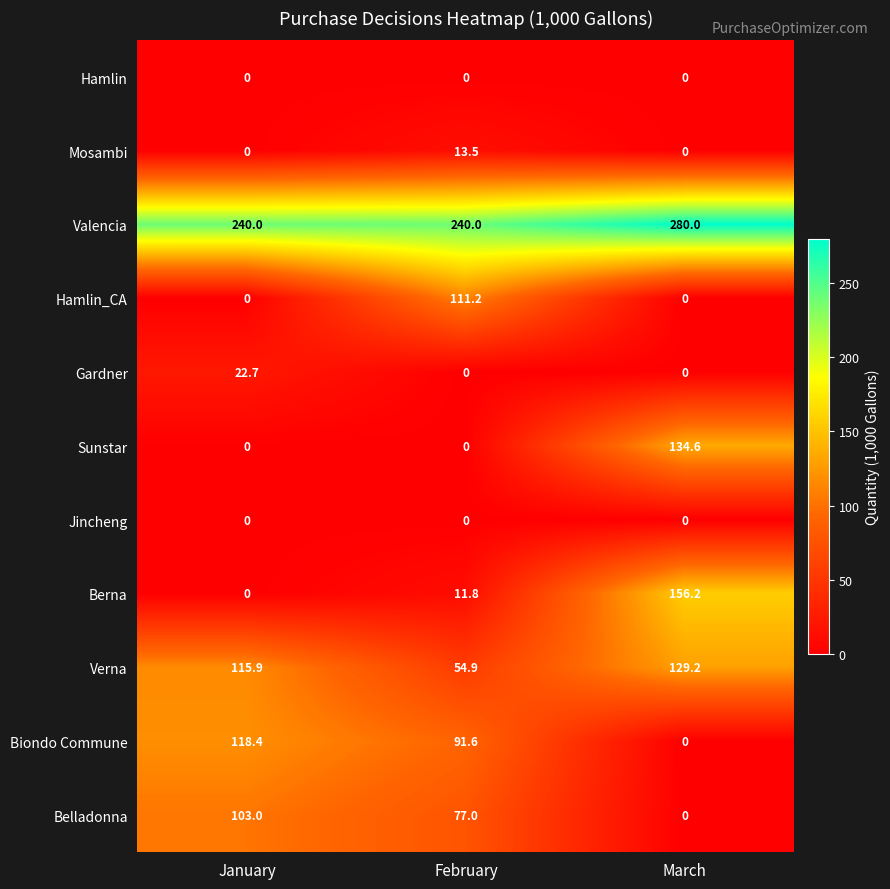

What is the greatest value displayed?

280.0